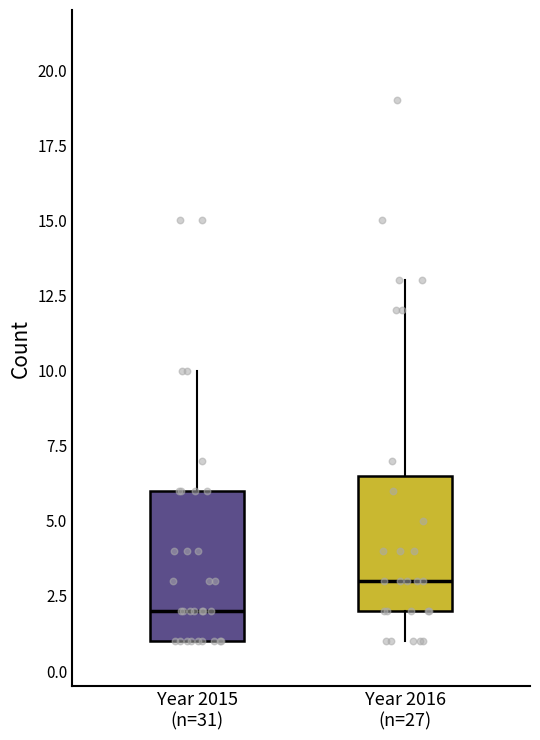

Reading left to right, read every box against the y-axis: the position of its median line, the range the box covers, and the ends of its whiskers. The values are not printed on the chart, so give them approximately, as read against the axis.

Year 2015 (n=31): median 2.0, box 1.0 to 6.0, whiskers 1.0 to 10.0
Year 2016 (n=27): median 3.0, box 2.0 to 6.5, whiskers 1.0 to 13.0